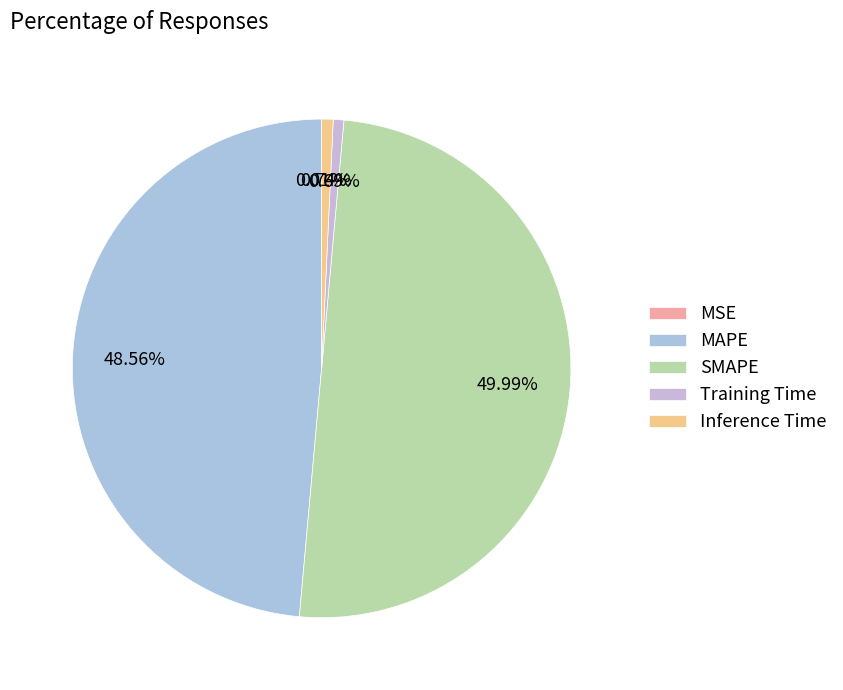

How many slices are in this pie chart?

5